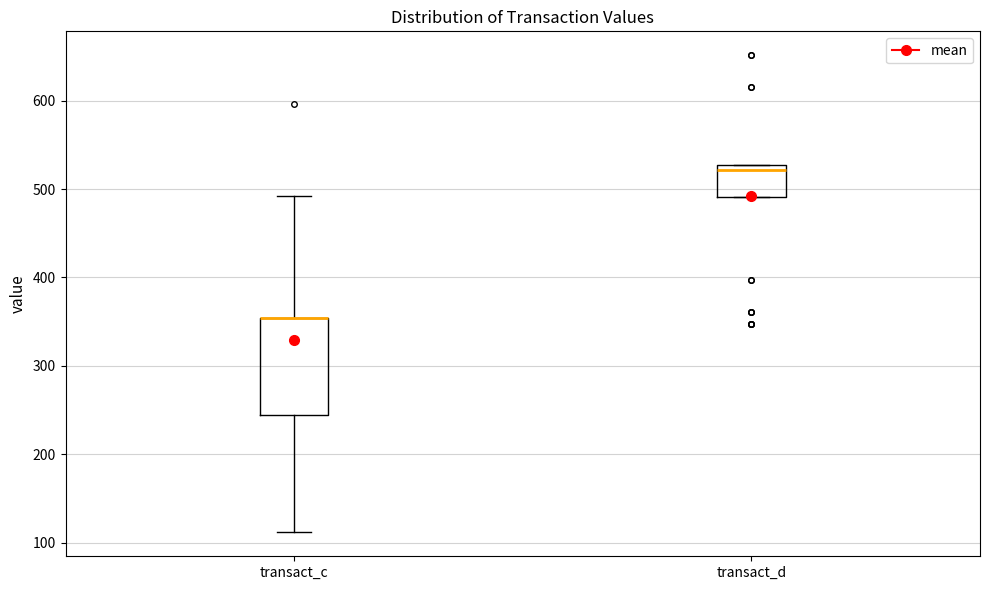

Reading left to right, transcribe this box plot: for each box, give where its median line is, the range the box spans, and where its two whiskers end, as read against the y-axis. The values are not printed on the chart, so give them approximately, as read against the axis.

transact_c: median 350 (drawn on the box's upper edge), box 240 to 350, whiskers 110 to 490
transact_d: median 520, box 490 to 530, whiskers 490 to 530